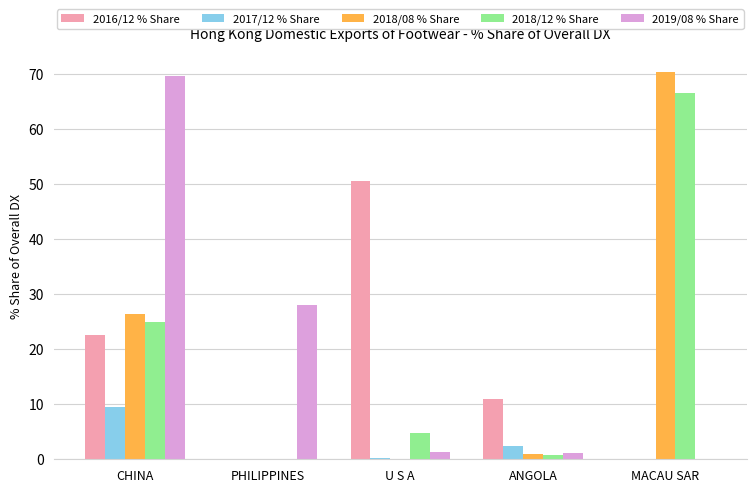

At which label is 2019/08 % Share closest to 34?

PHILIPPINES